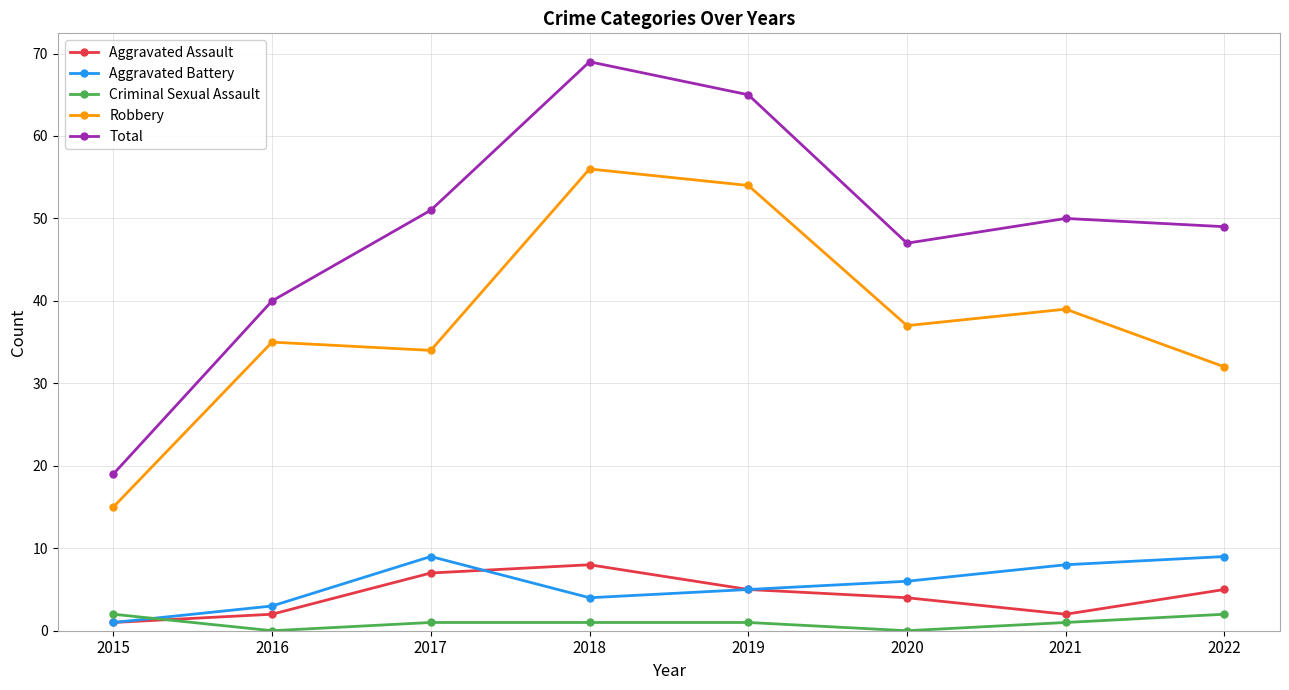

Is this an area chart (filled region under the line)?

No